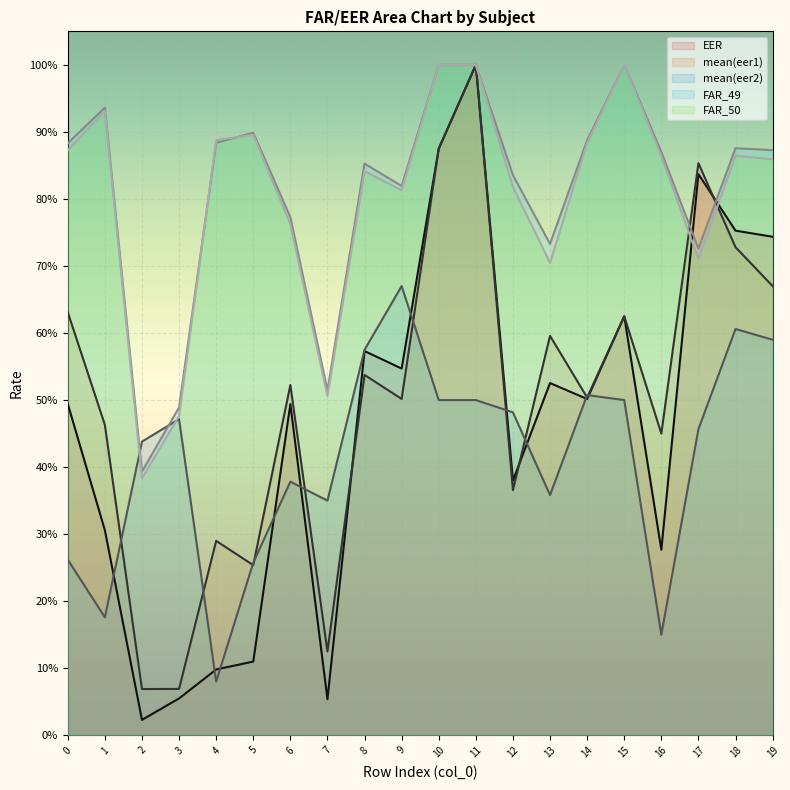

What is the lowest value of the FAR_49 series?

0.4